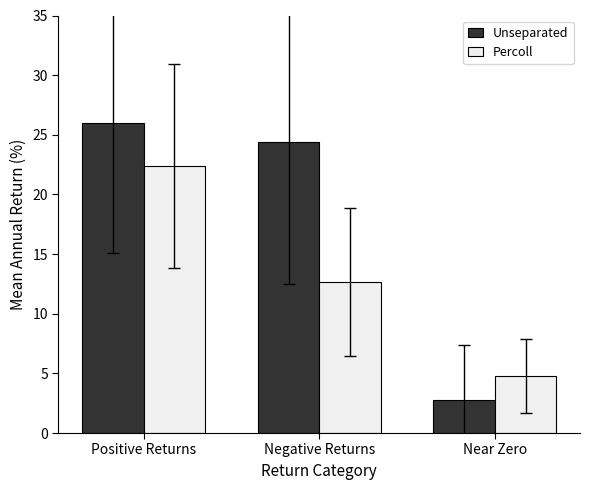

True or false: Unseparated has a value of 4.4 at Near Zero.

False